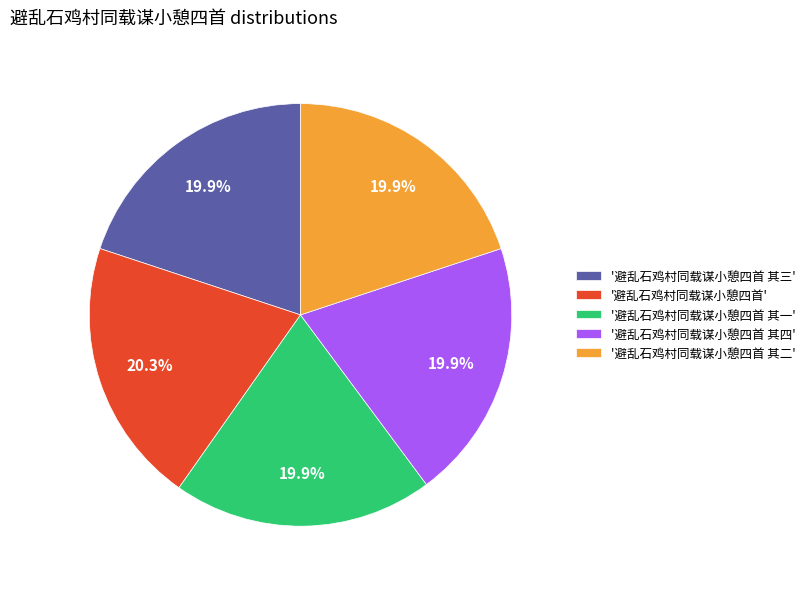

Does any single category account for the majority?

No